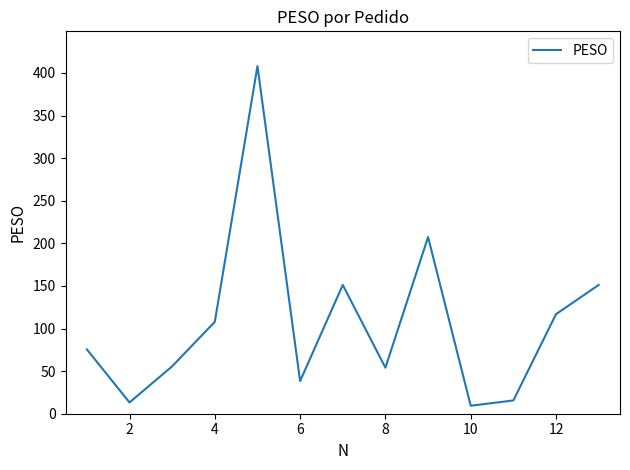

What is the maximum value shown in the chart?

408.1